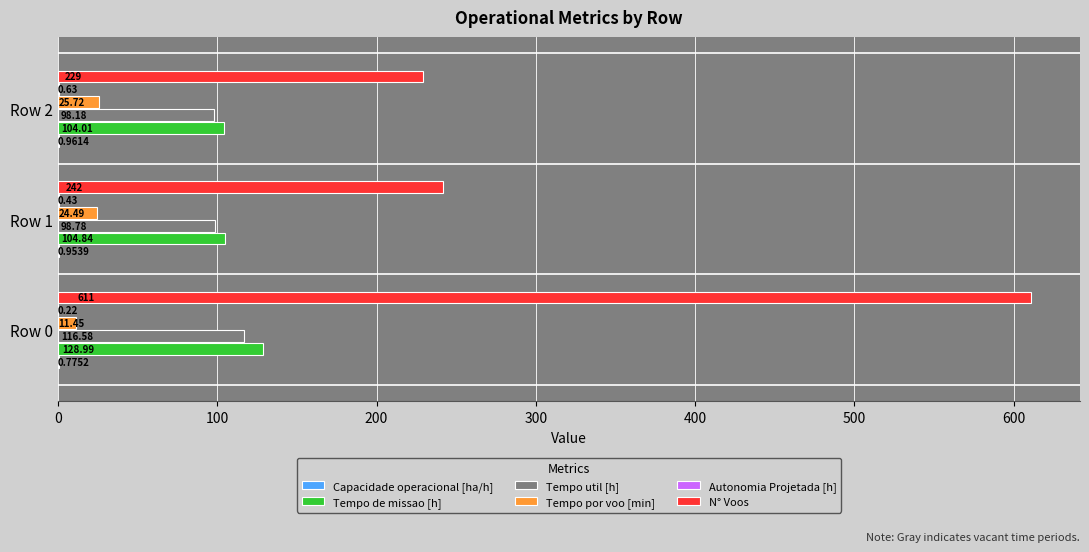

What is the sum of all Tempo util [h] values?

313.5